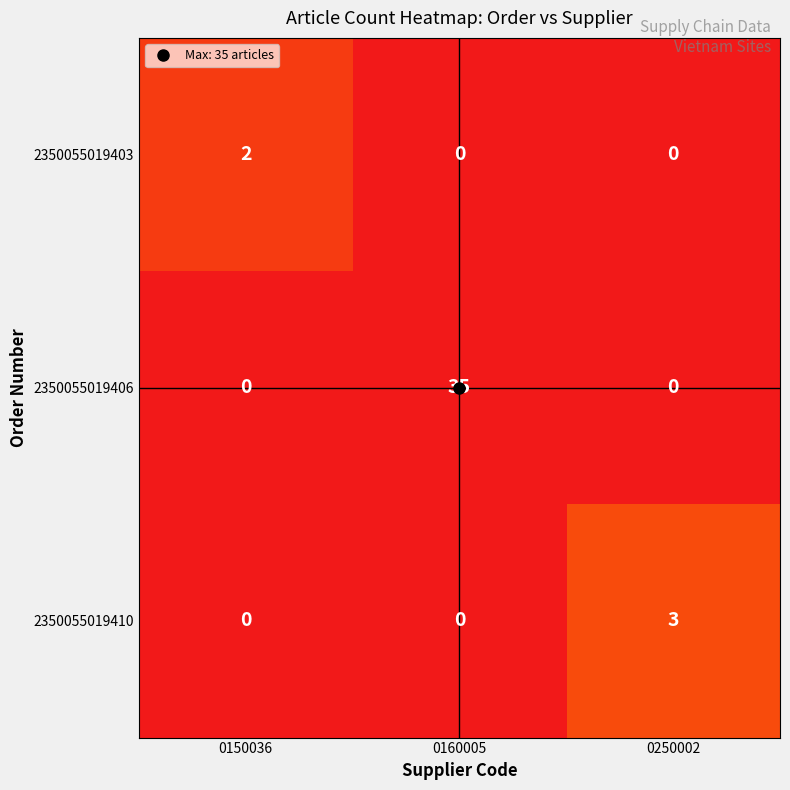

True or false: 2350055019406 has a value of 51 at 0160005.

False